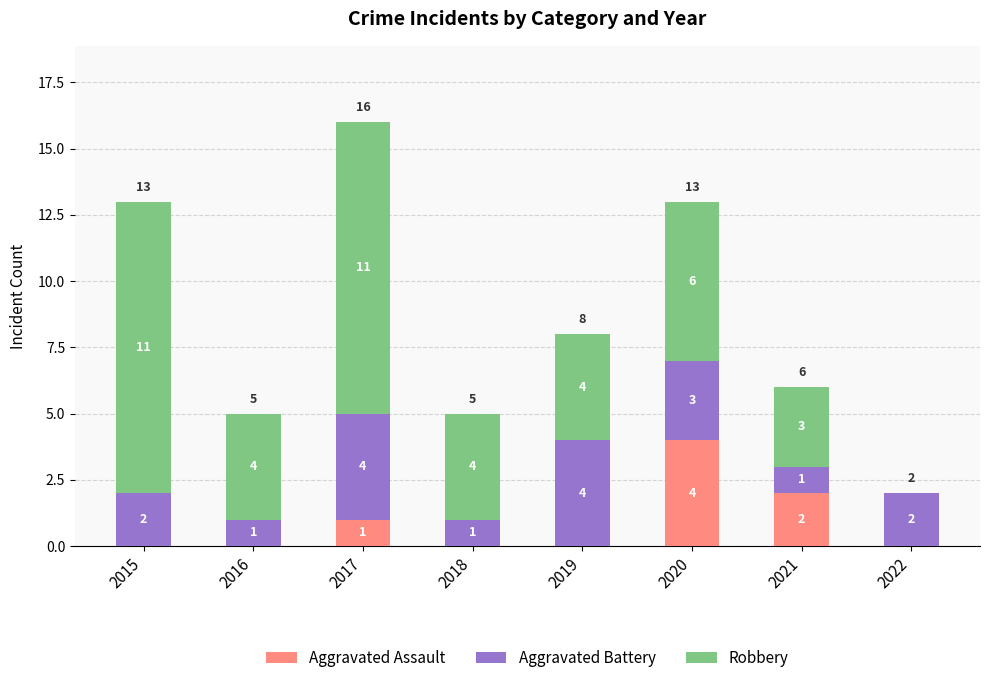

At which category is the sum across all series the highest?

2017